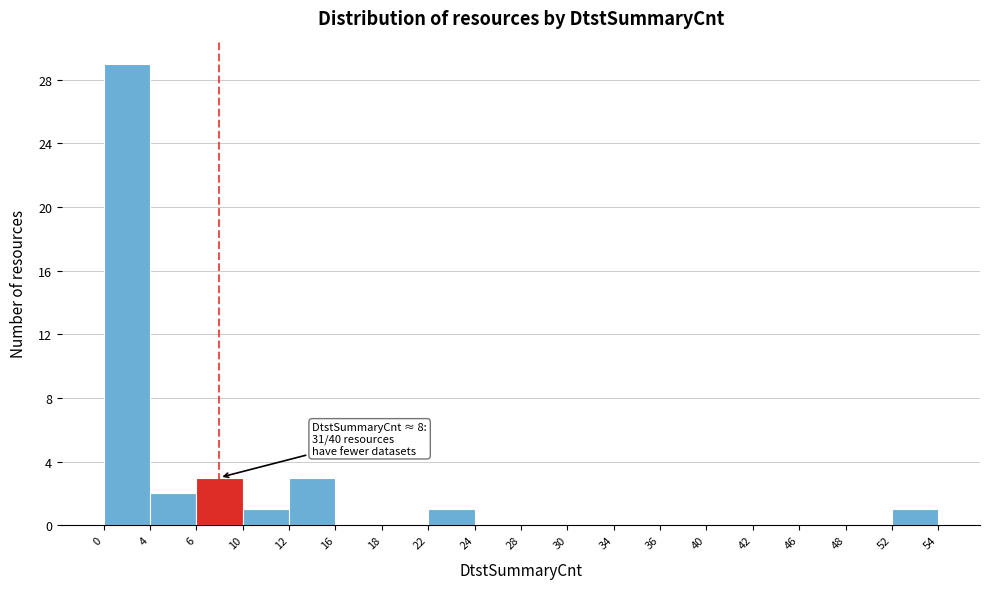

Which range on the x-axis has the tallest bar?

0 to 4